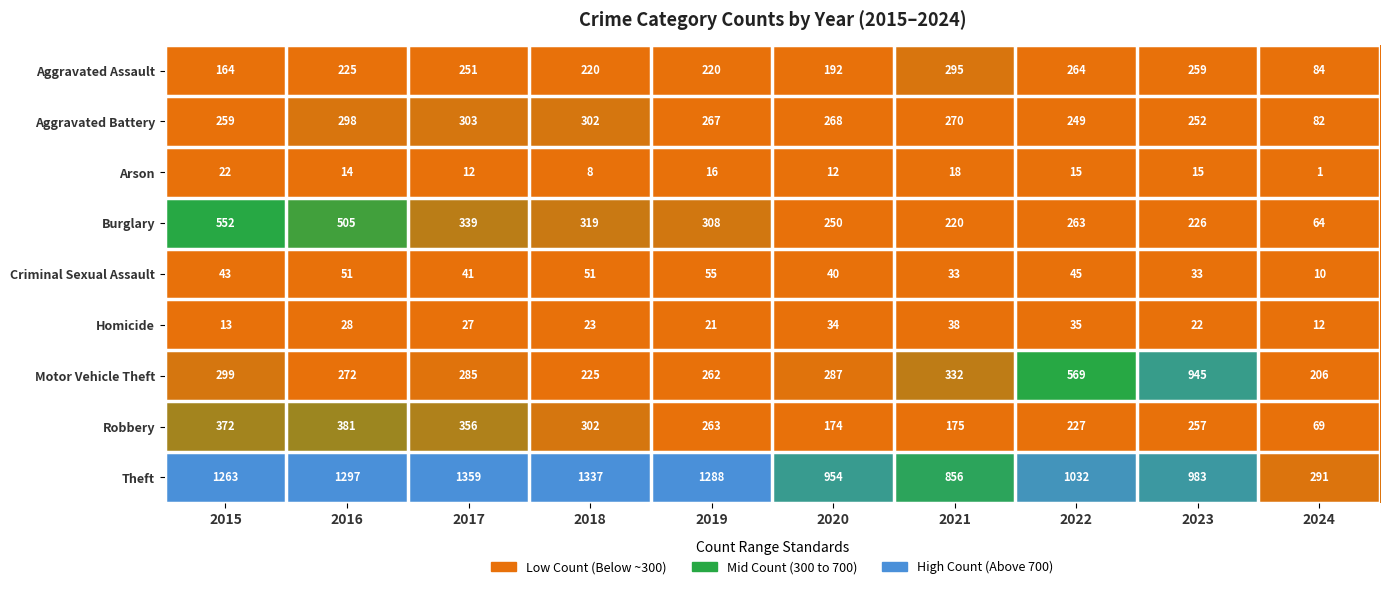

Where does the Homicide series first go above 27?

2016